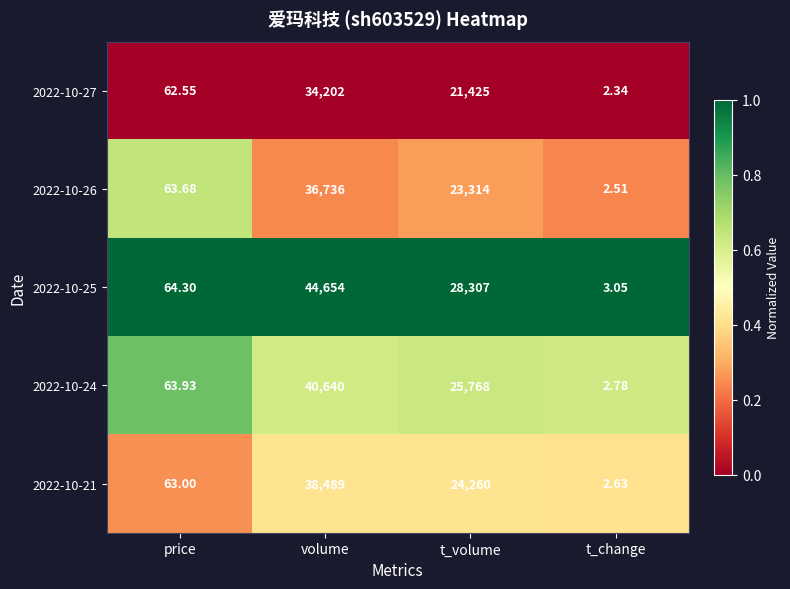

At which category does the chart reach its peak across all series?

volume